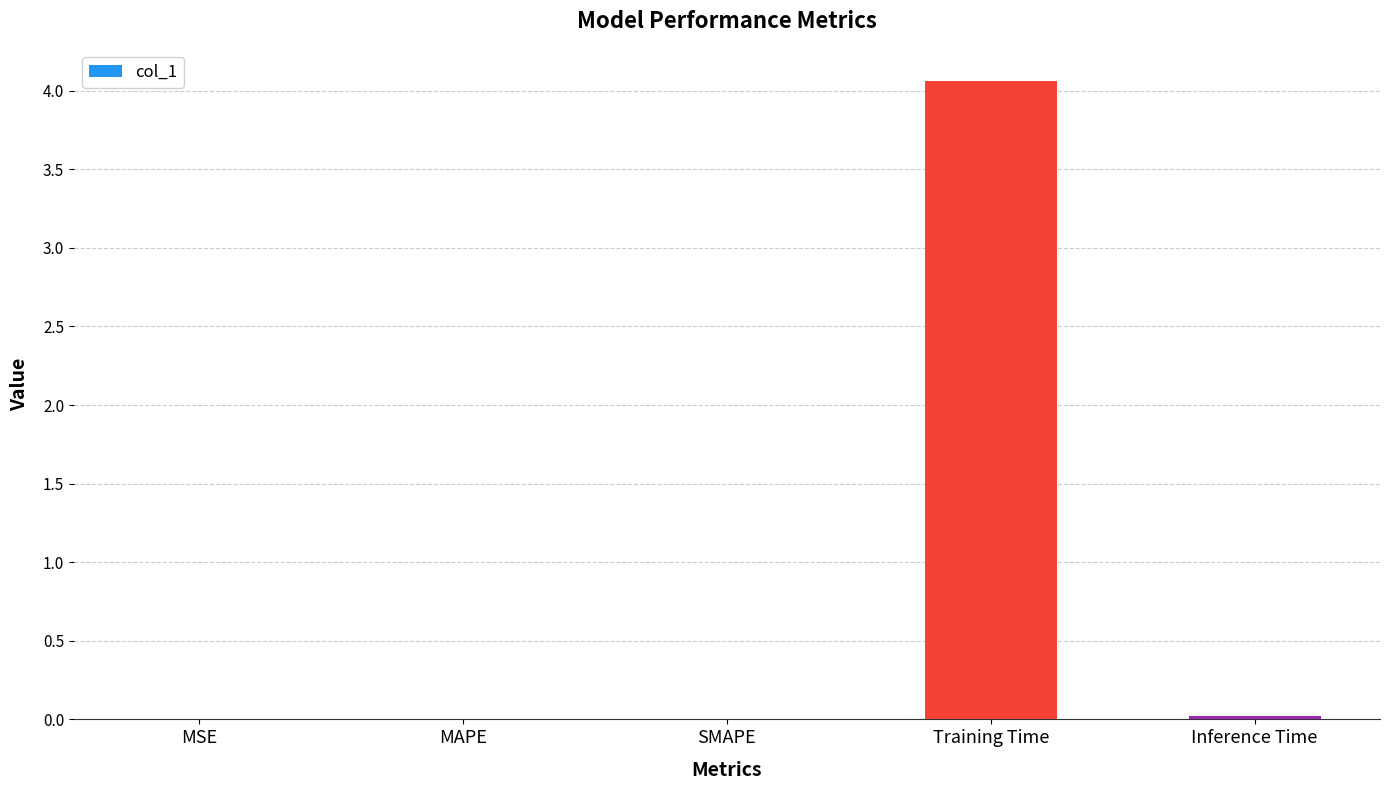

The chart shows a value of 0.0 at SMAPE. True or false?

True